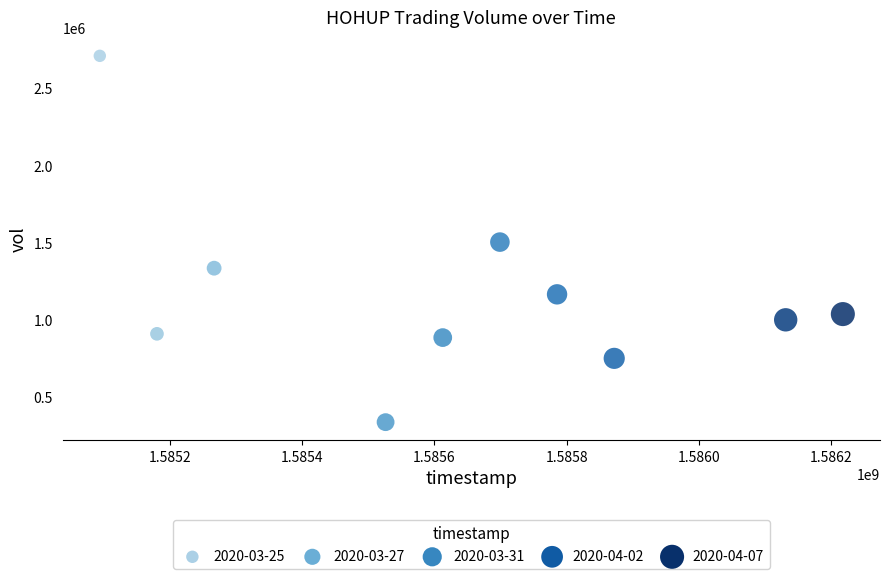

What is the range of Y values (max minus min)?

2370900